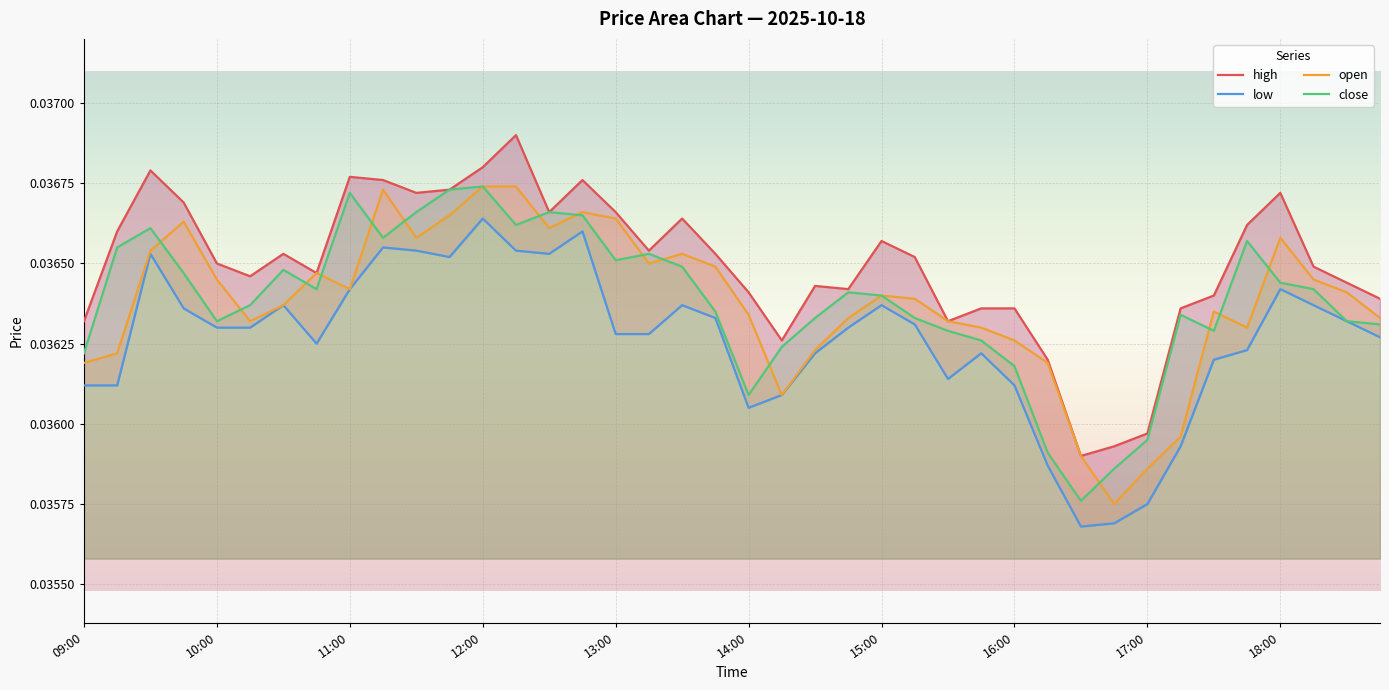

What are all the series names shown in the legend?

high, low, open, close